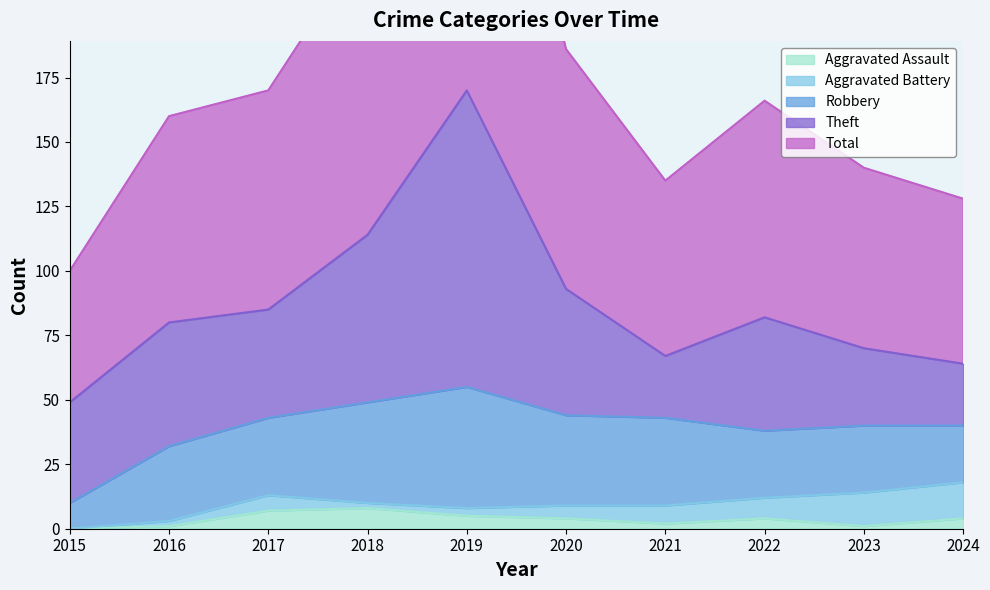

What is the sum of the Aggravated Assault values at 2016 and 2017?

8